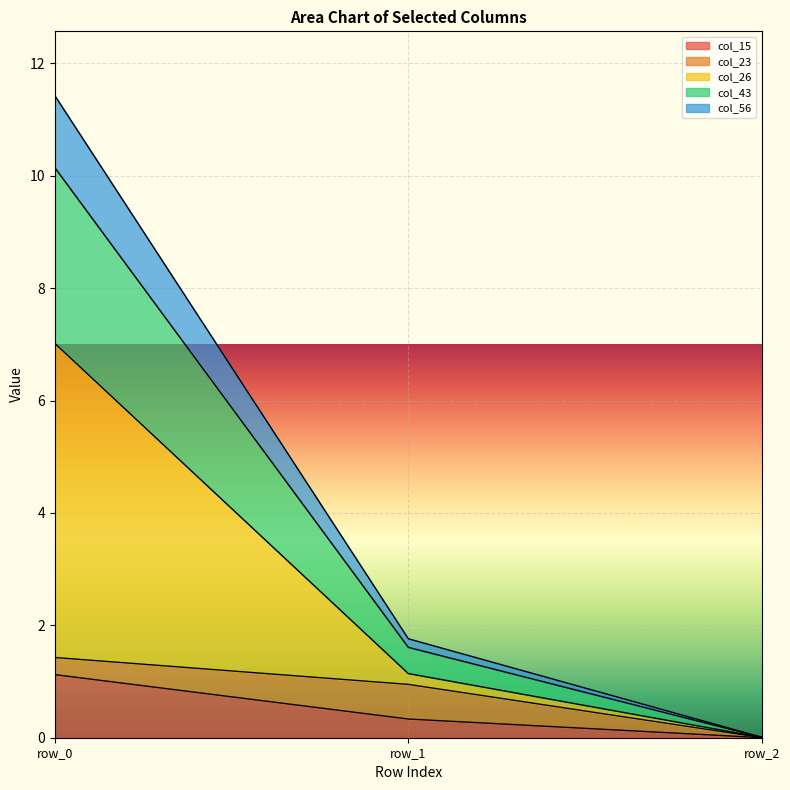

Where does the col_26 series first go above 1?

row_0